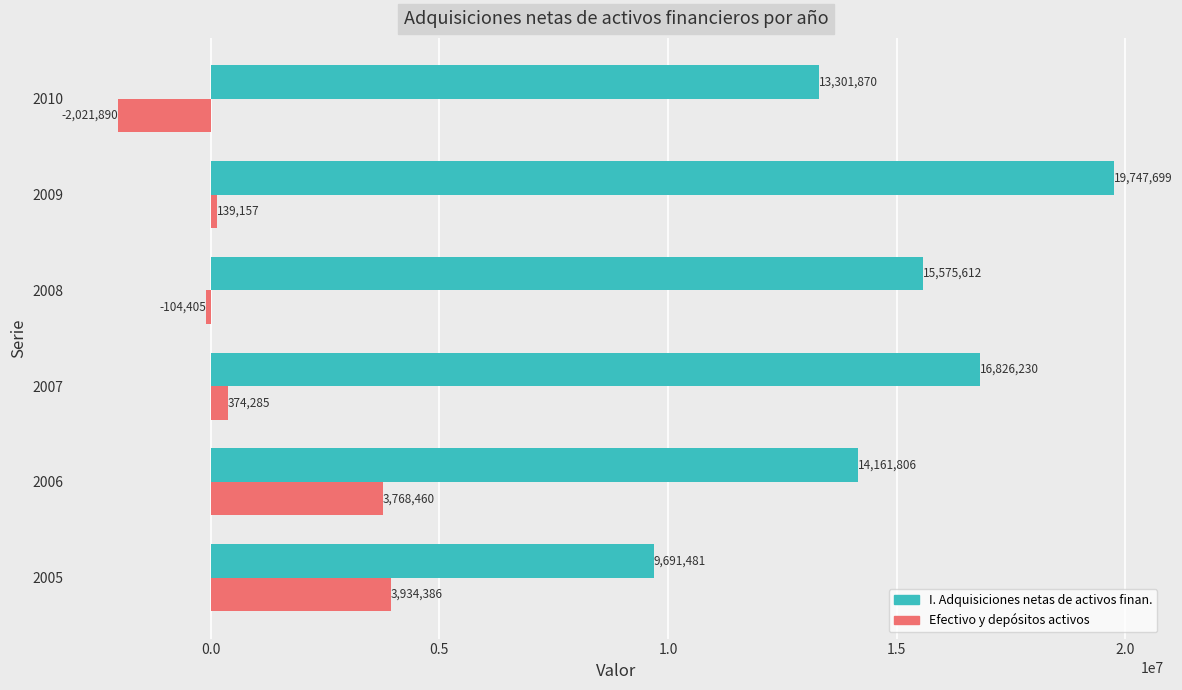

What is the smallest value displayed?

-2021890